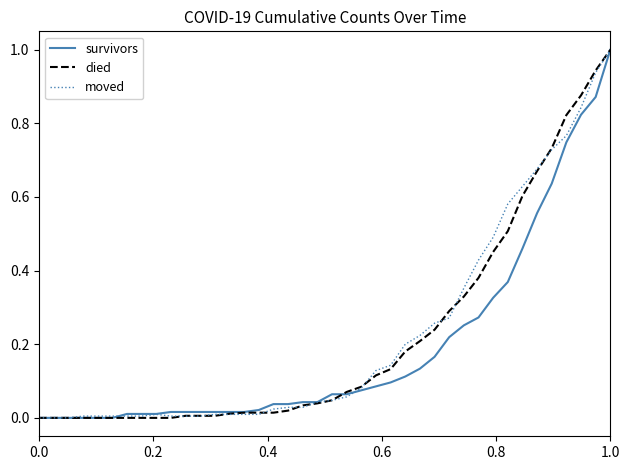

What is the maximum value for moved?

1.0